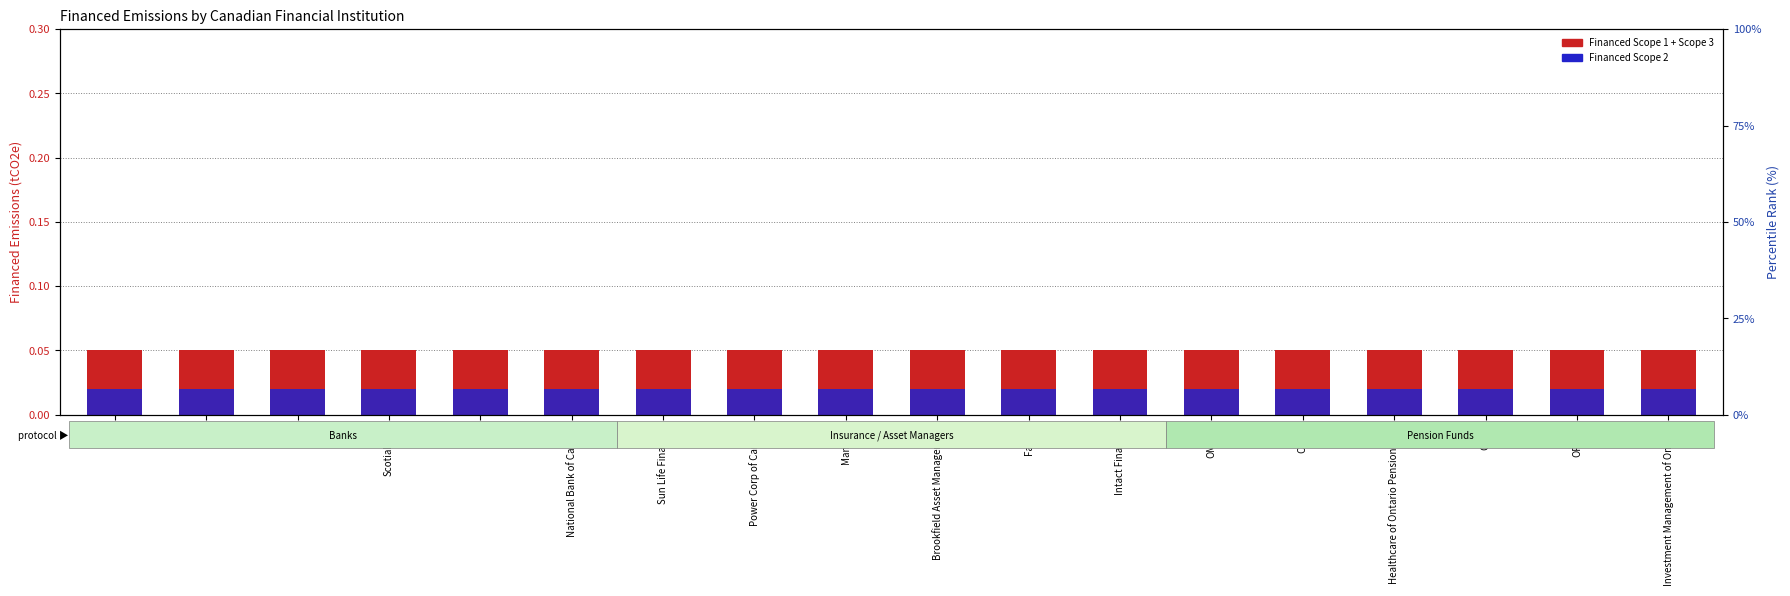

Which series has the largest total across all categories?

Financed Scope 1 + Scope 3